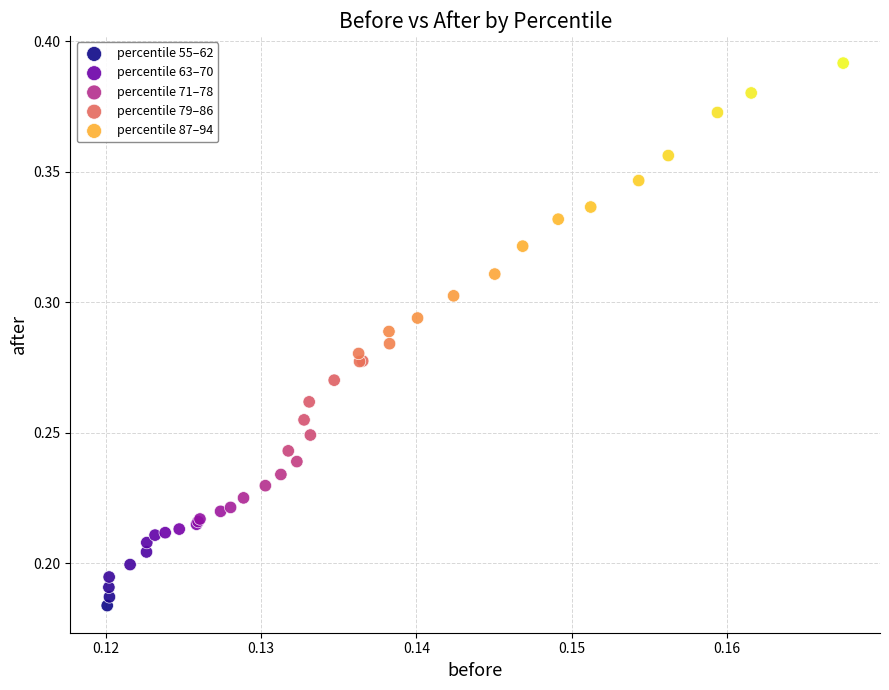

Which series reaches the maximum Y coordinate?

percentile 87–94